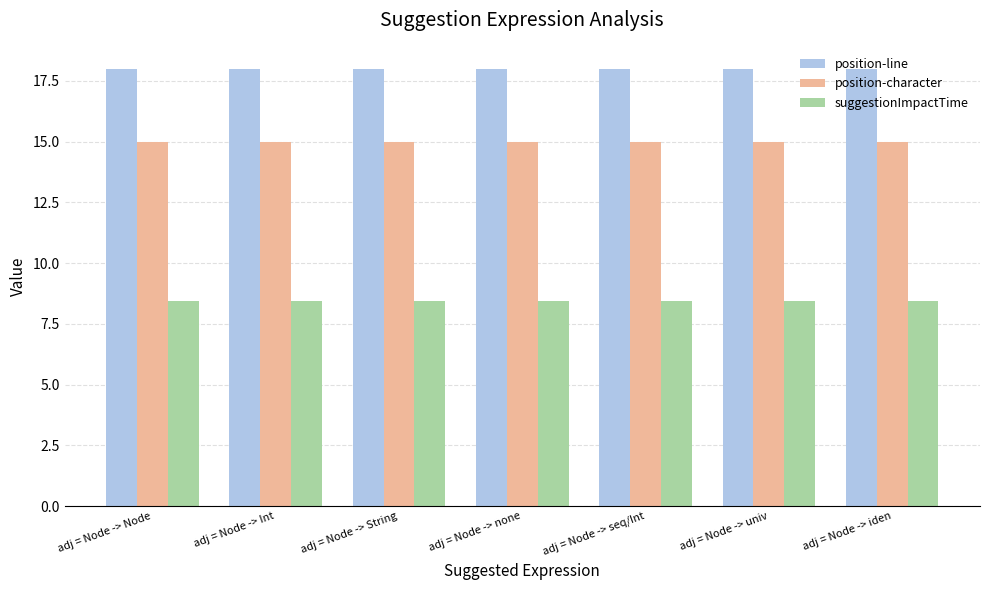

What is the label of the 7th bar from the right?

adj = Node -> Node